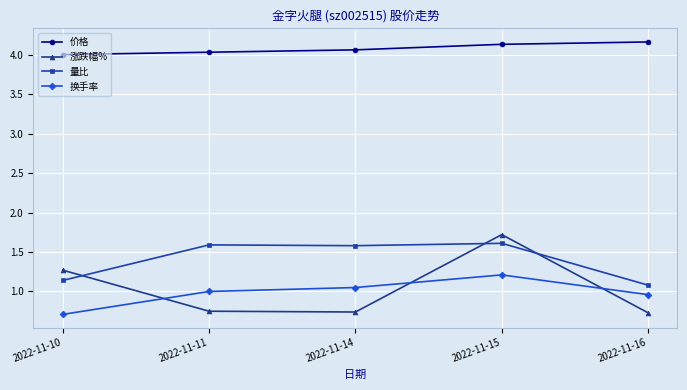

What is the maximum value for 量比?

1.6